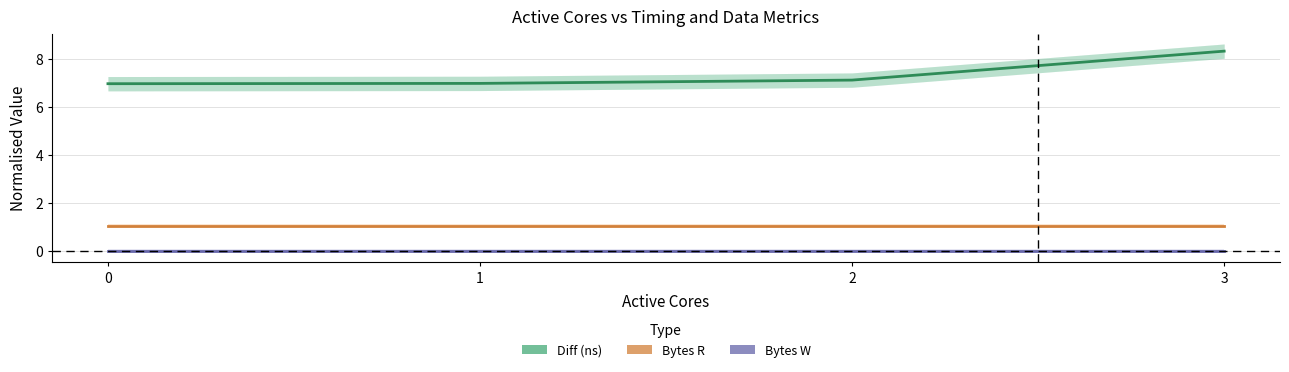

Between 1 and 3, which is larger?

3